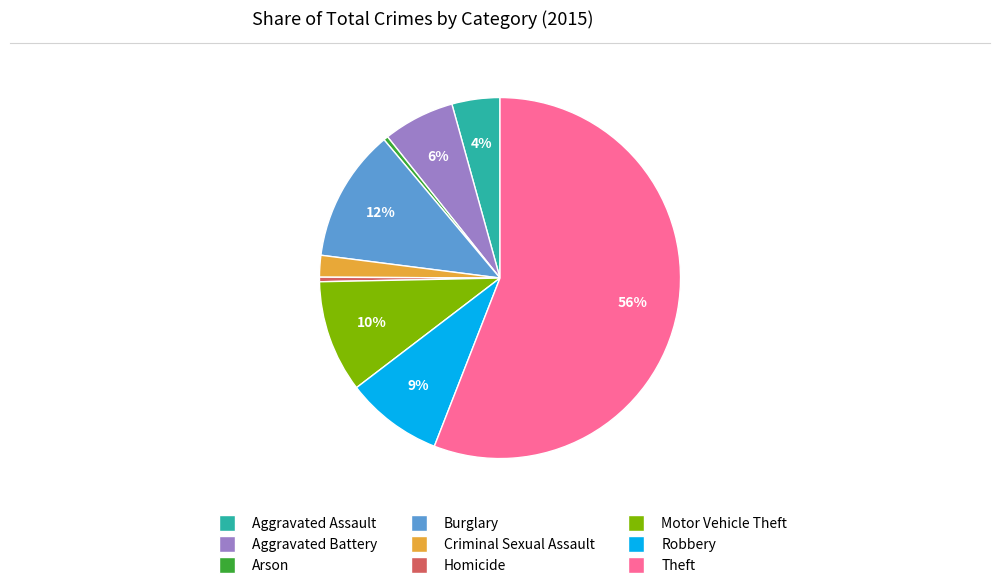

Does Criminal Sexual Assault represent more than half of the total?

No